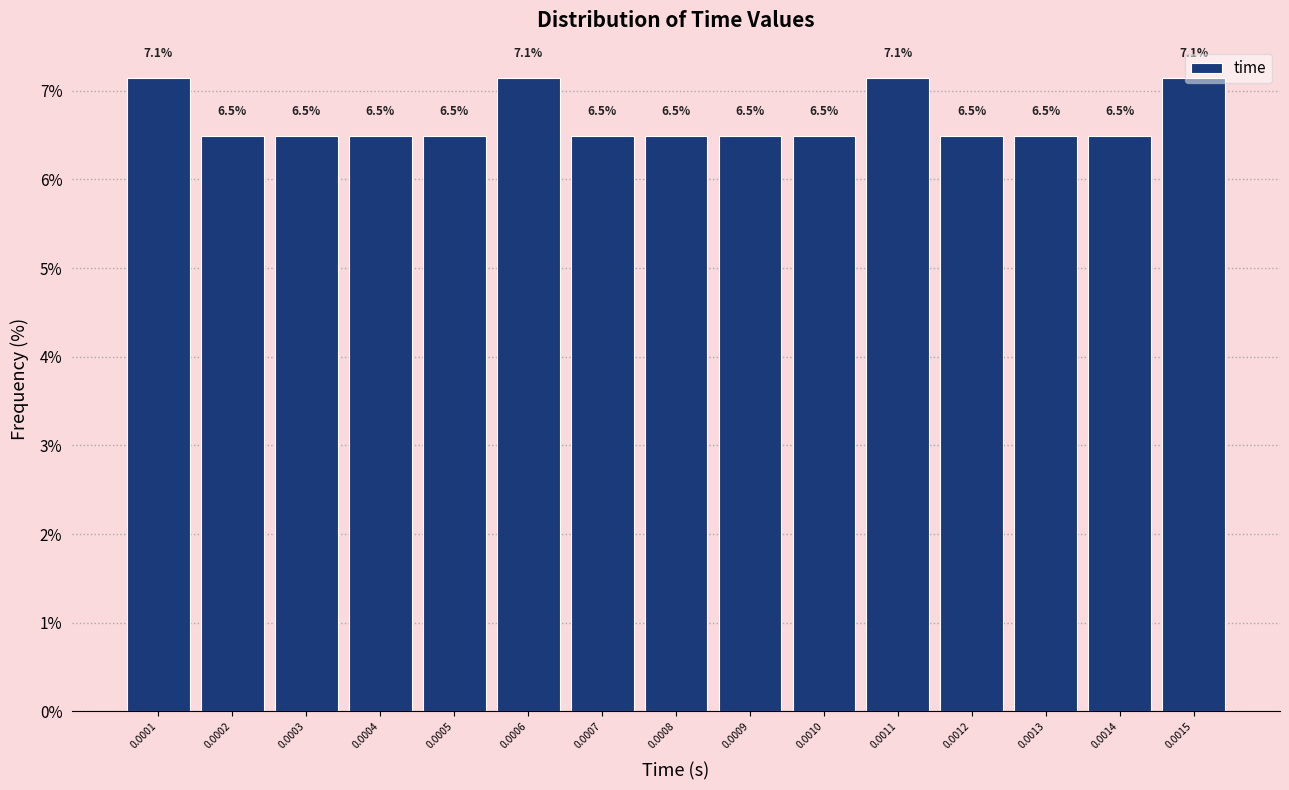

What is the maximum value shown in the chart?

7.1